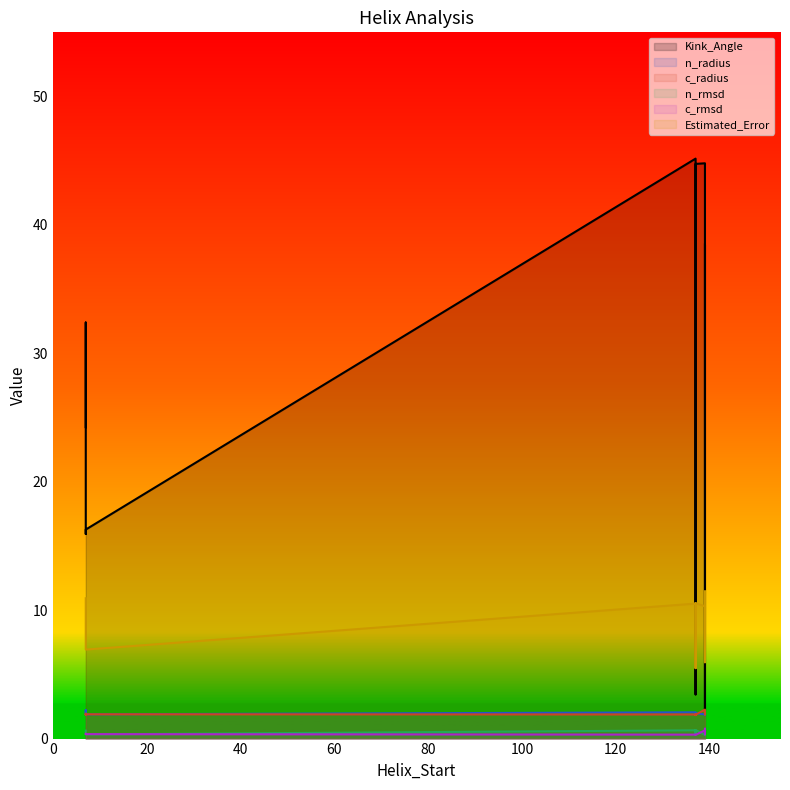

Reading right to left, transcribe all the data shown in this chart.

Kink_Angle: 137=7.6	7=16.3	139=38.5	137=3.4	7=15.9	139=44.8	137=45.2	7=32.4	139=2.3	137=44.8	7=24.3	139=5.8
n_radius: 137=1.9	7=1.9	139=1.9	137=1.9	7=1.9	139=1.9	137=2.0	7=2.2	139=1.9	137=2.0	7=2.1	139=1.9
c_radius: 137=1.8	7=1.9	139=2.1	137=1.9	7=1.9	139=2.3	137=1.9	7=1.9	139=1.9	137=1.9	7=1.9	139=1.9
n_rmsd: 137=0.3	7=0.3	139=0.3	137=0.3	7=0.4	139=0.3	137=0.6	7=0.6	139=0.3	137=0.7	7=0.6	139=0.3
c_rmsd: 137=0.3	7=0.3	139=0.8	137=0.3	7=0.4	139=0.6	137=0.3	7=0.4	139=0.3	137=0.3	7=0.4	139=0.3
Estimated_Error: 137=5.5	7=6.9	139=11.5	137=5.5	7=7.4	139=10.3	137=10.5	7=10.7	139=6.2	137=10.6	7=10.9	139=5.9